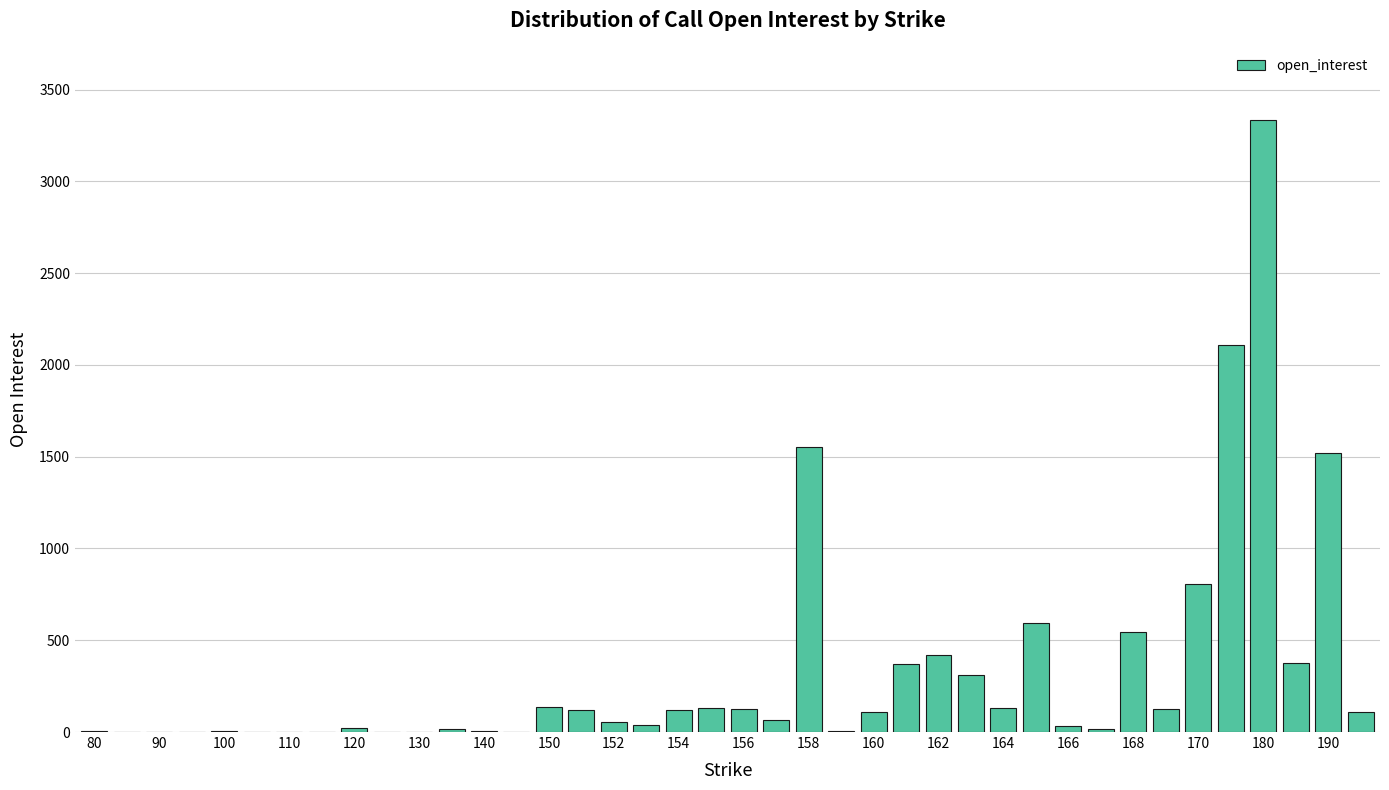

Are the bars horizontal?

No